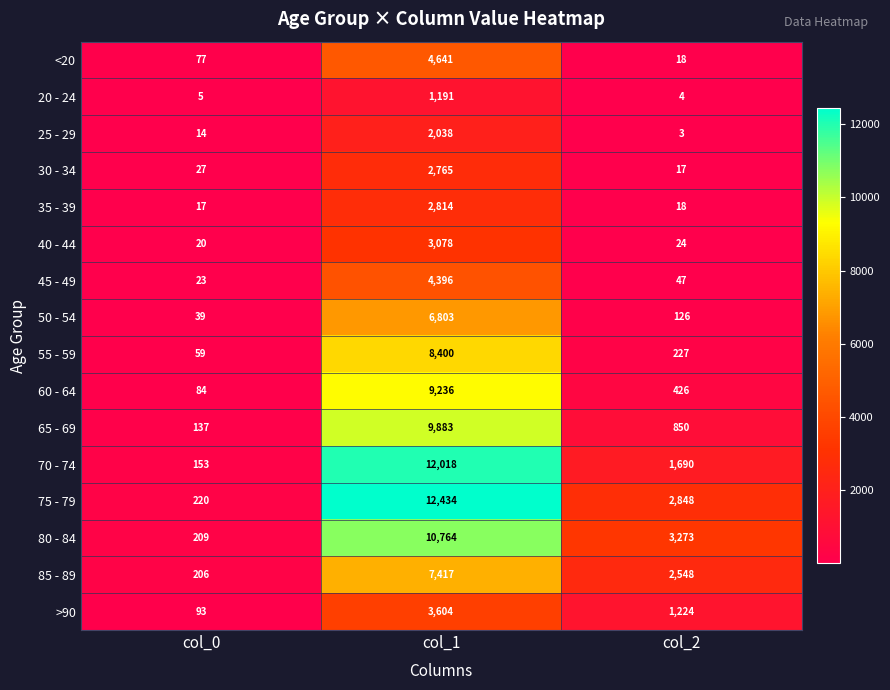

What is the average value of the 70 - 74 series?

4620